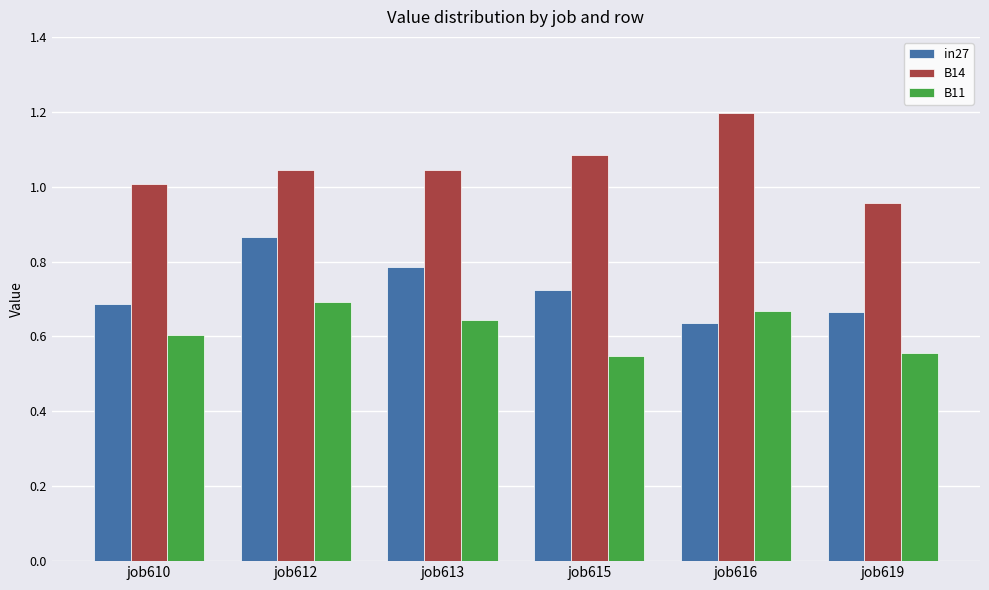

Rank the series by their maximum value, from lowest to highest.

B11, in27, B14